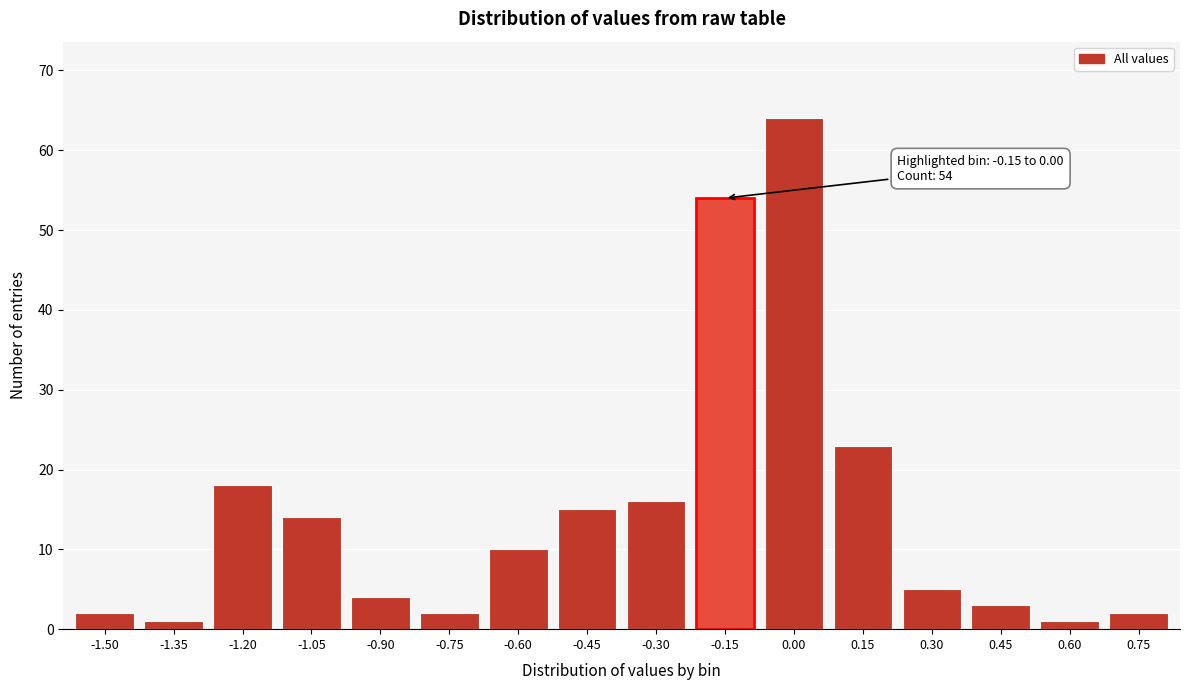

Reading left to right, what are all the values shown in this chart?

-1.50=2	-1.35=1	-1.20=18	-1.05=14	-0.90=4	-0.75=2	-0.60=10	-0.45=15	-0.30=16	-0.15=54	0.00=64	0.15=23	0.30=5	0.45=3	0.60=1	0.75=2